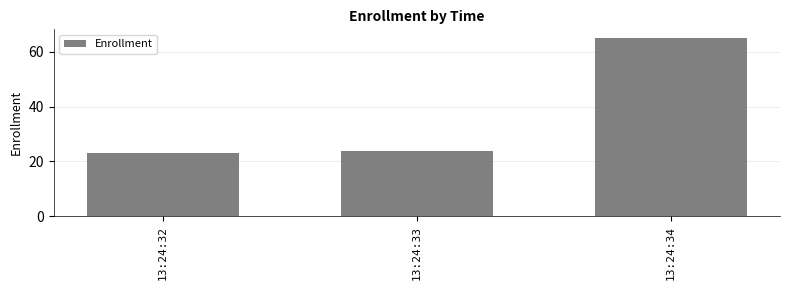

At which category does the chart reach its minimum across all series?

13:24:32